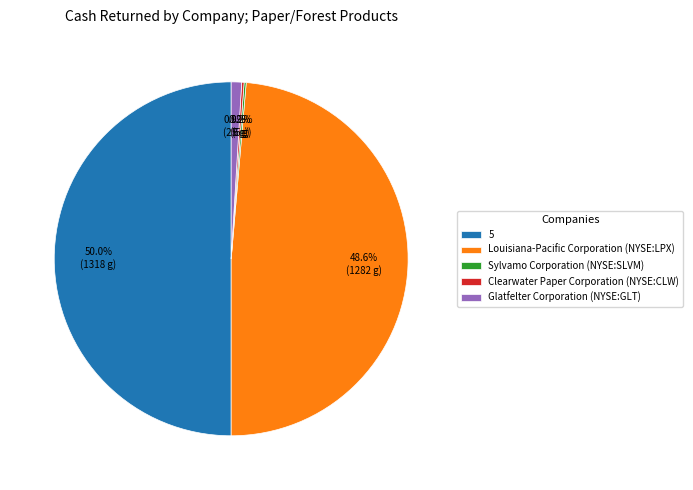

Which slice represents more than half of the pie?

5